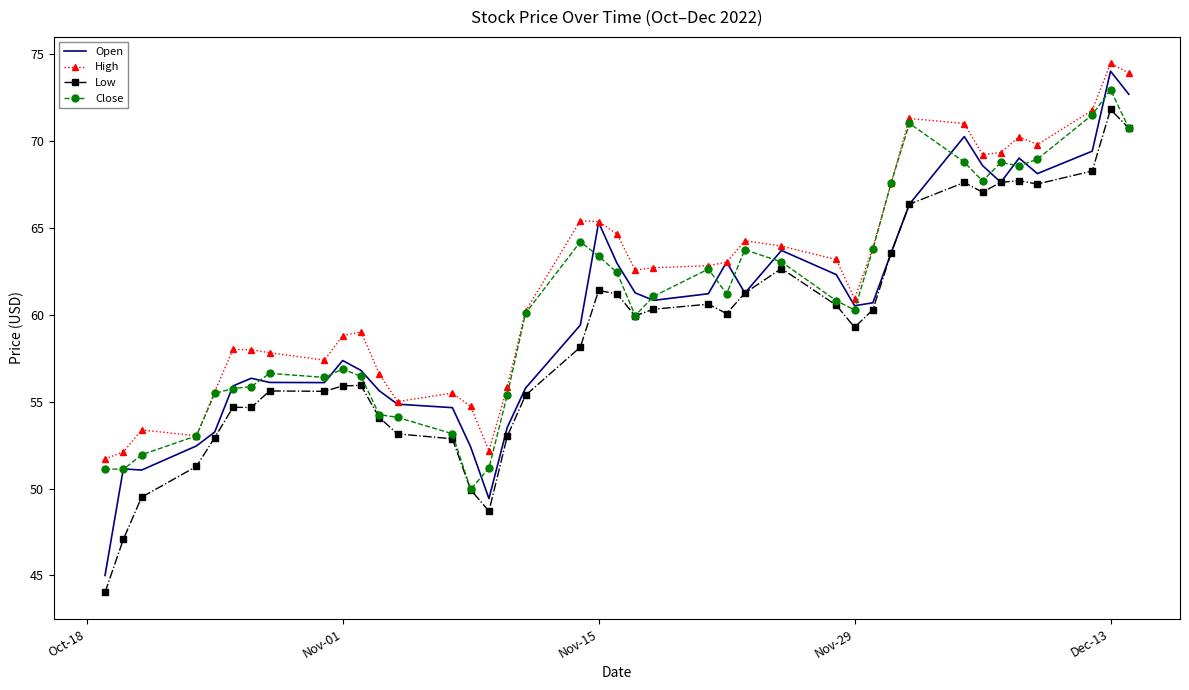

Which series has the widest spread of values?

Open